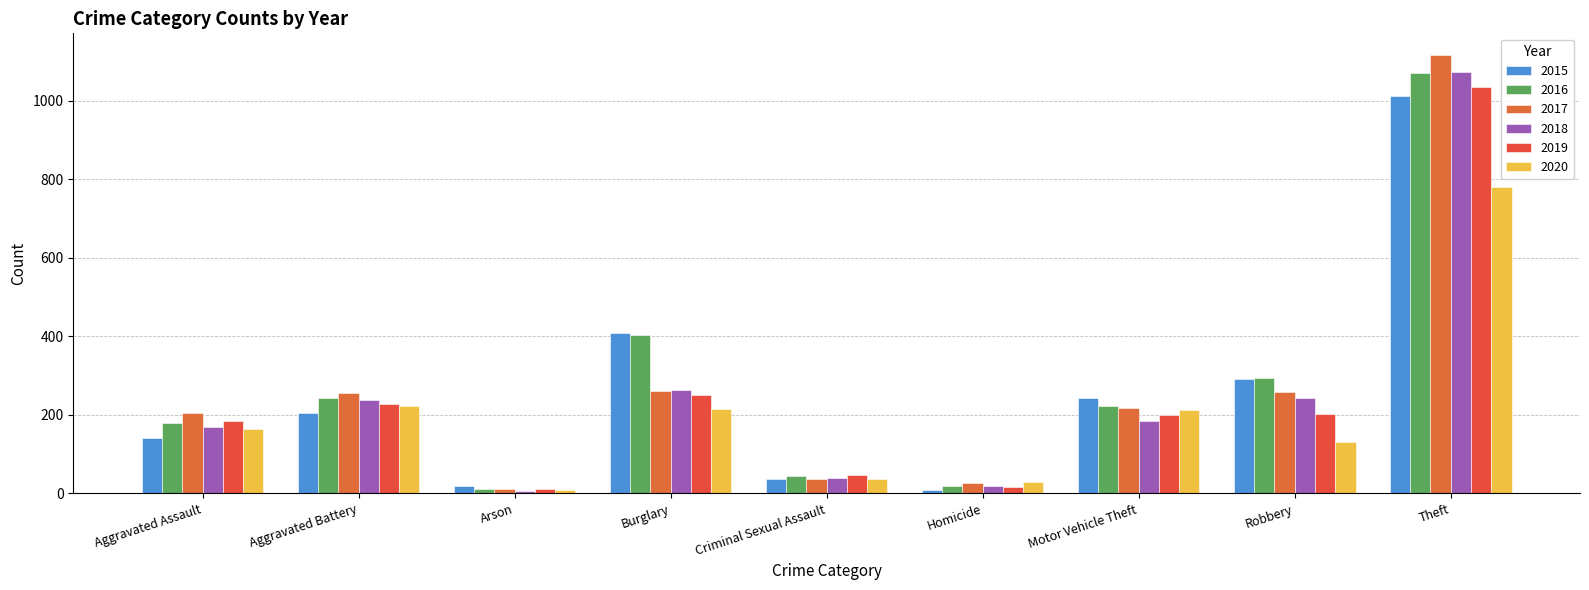

Count the number of categories in the chart.

9